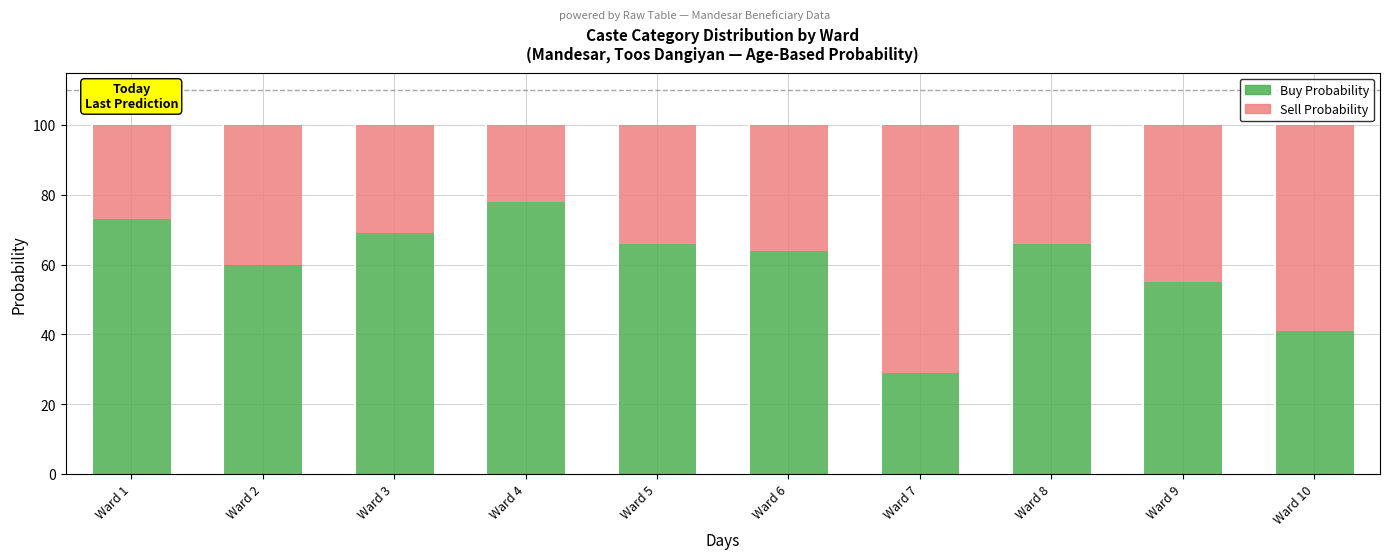

The value of Buy Probability at Ward 10 is 61. True or false?

False